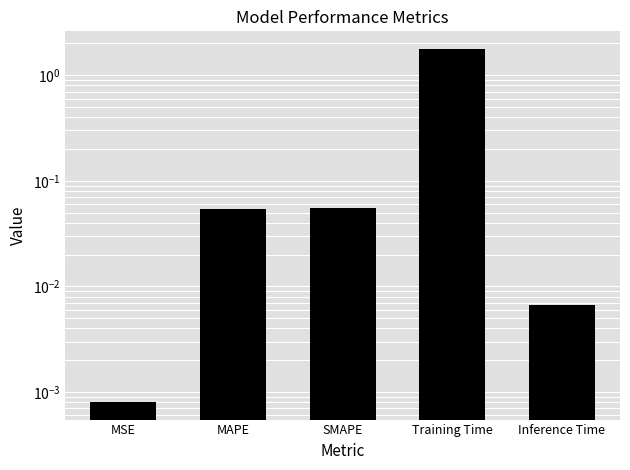

How many bars are there in total?

5